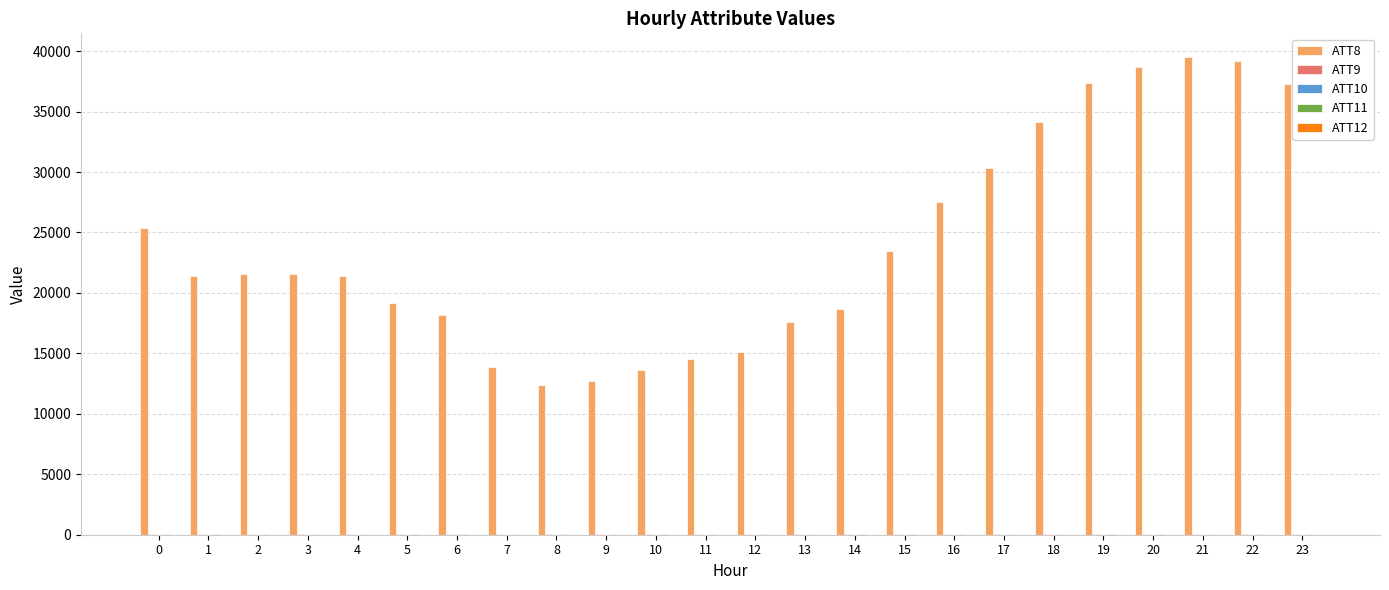

Which series has the largest total across all categories?

ATT8